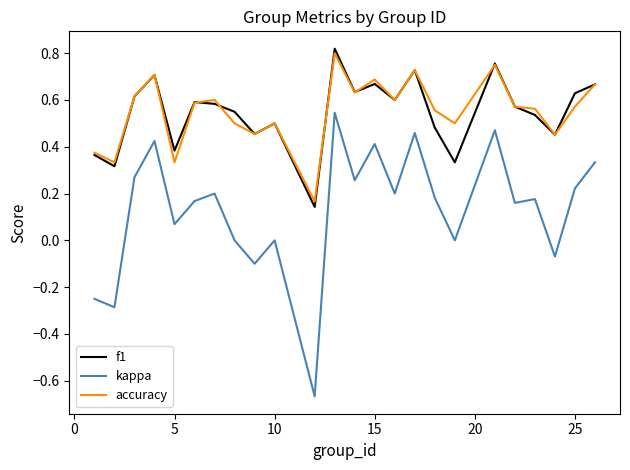

True or false: accuracy and kappa cross at least once.

False